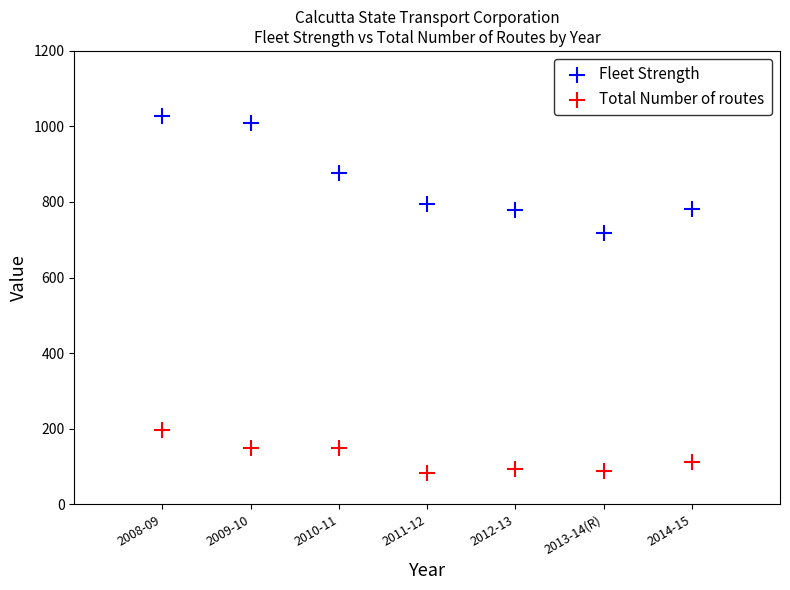

Which series has the largest Y range (max minus min)?

Fleet Strength